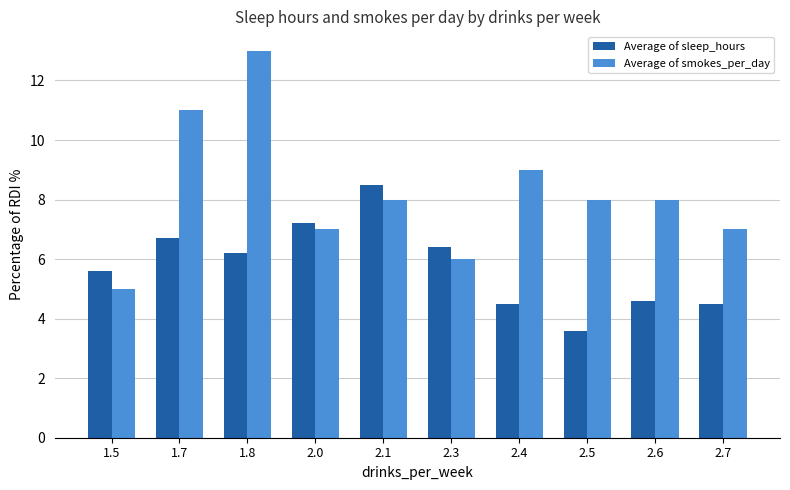

What are all the series names shown in the legend?

Average of sleep_hours, Average of smokes_per_day